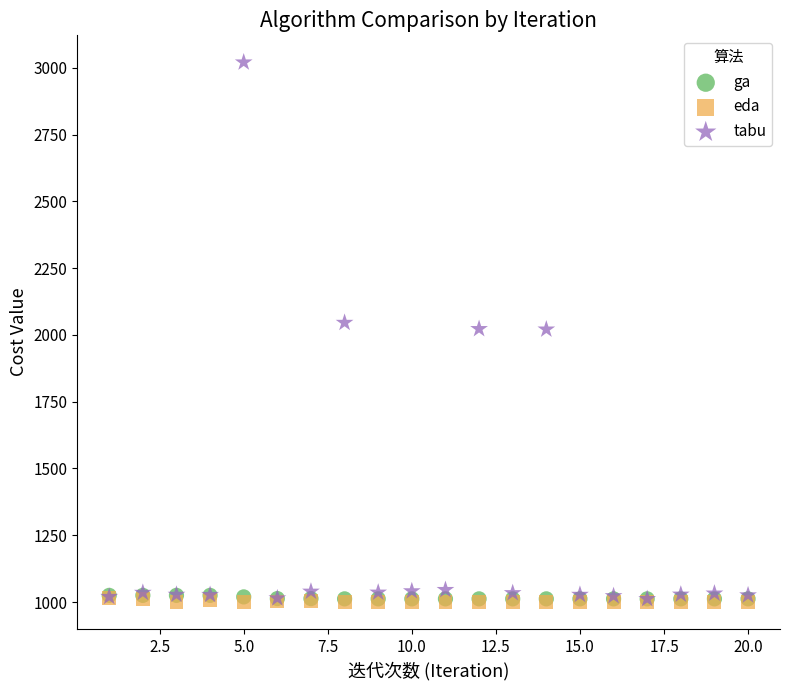

What are all the series names shown in the legend?

ga, eda, tabu